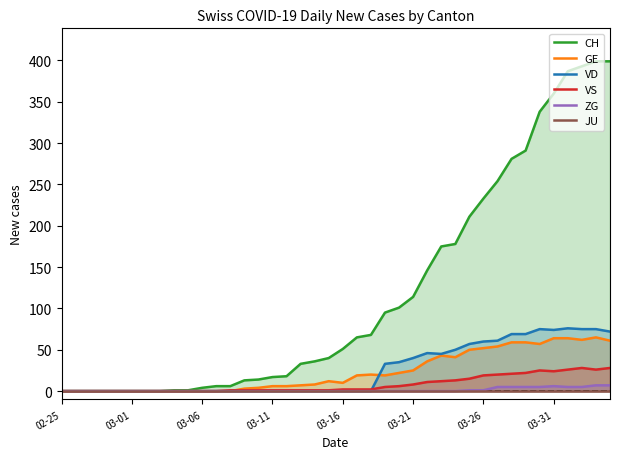

Count the ZG values in the range 0 to 1.

31